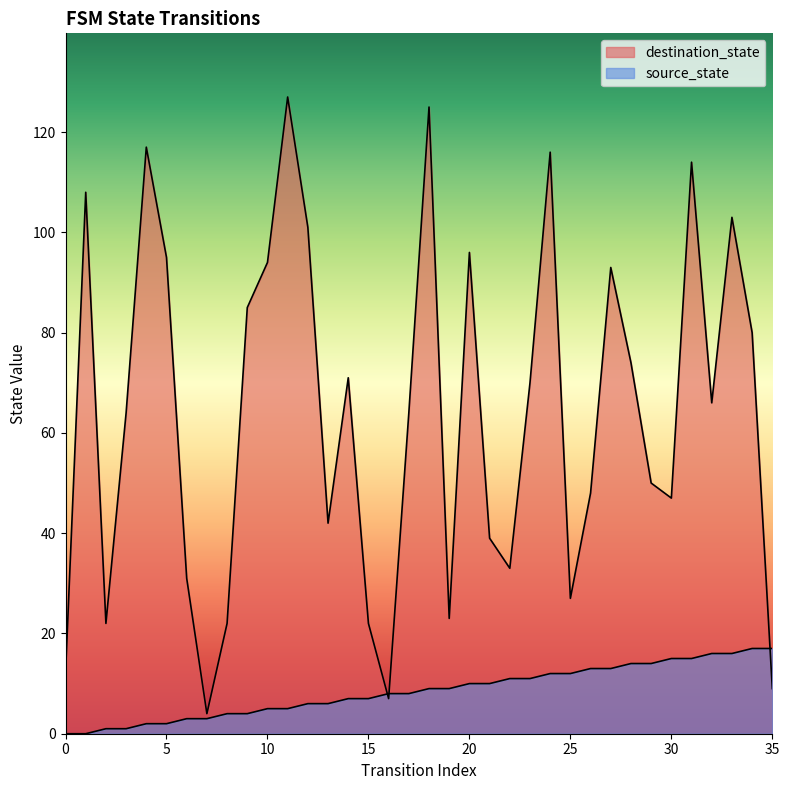

What is the total value across all series at 6?

34